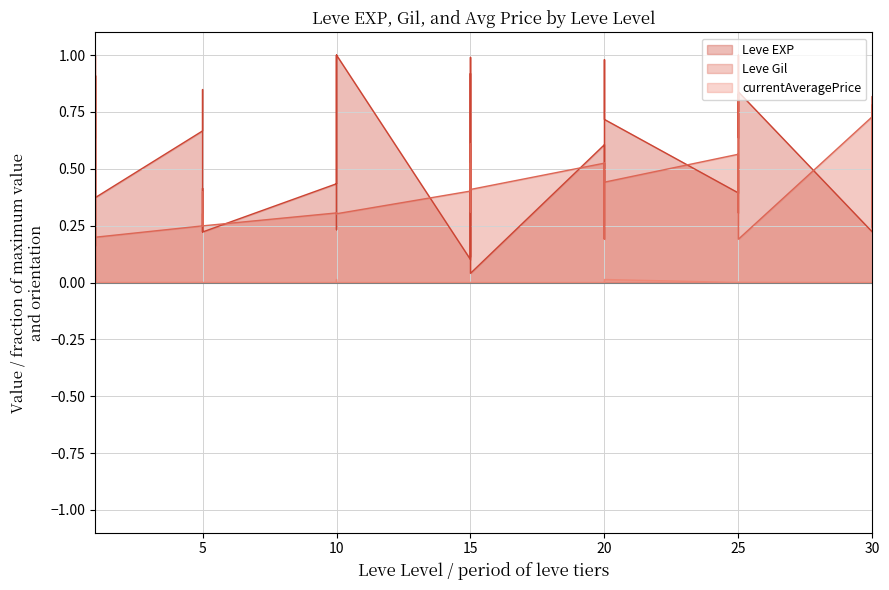

What is the value of the Leve EXP point at the 13th from the left?

0.4